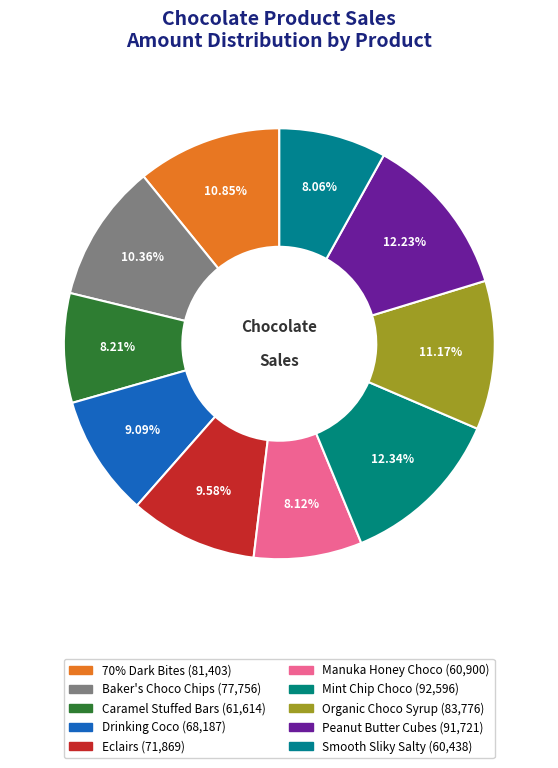

How many slices are in this pie chart?

10